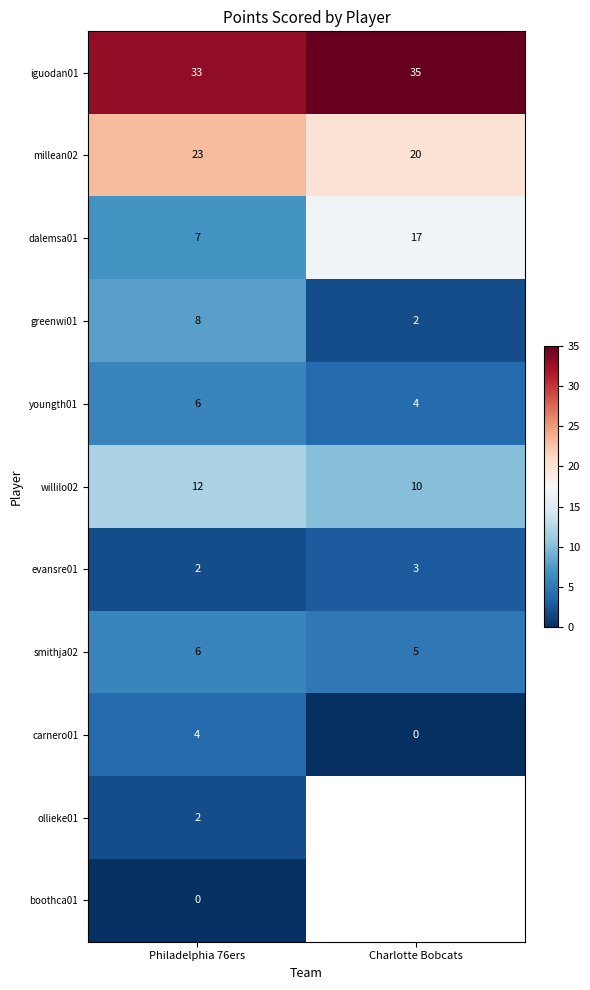

What is the spread (max minus min) of values at Philadelphia 76ers?

33